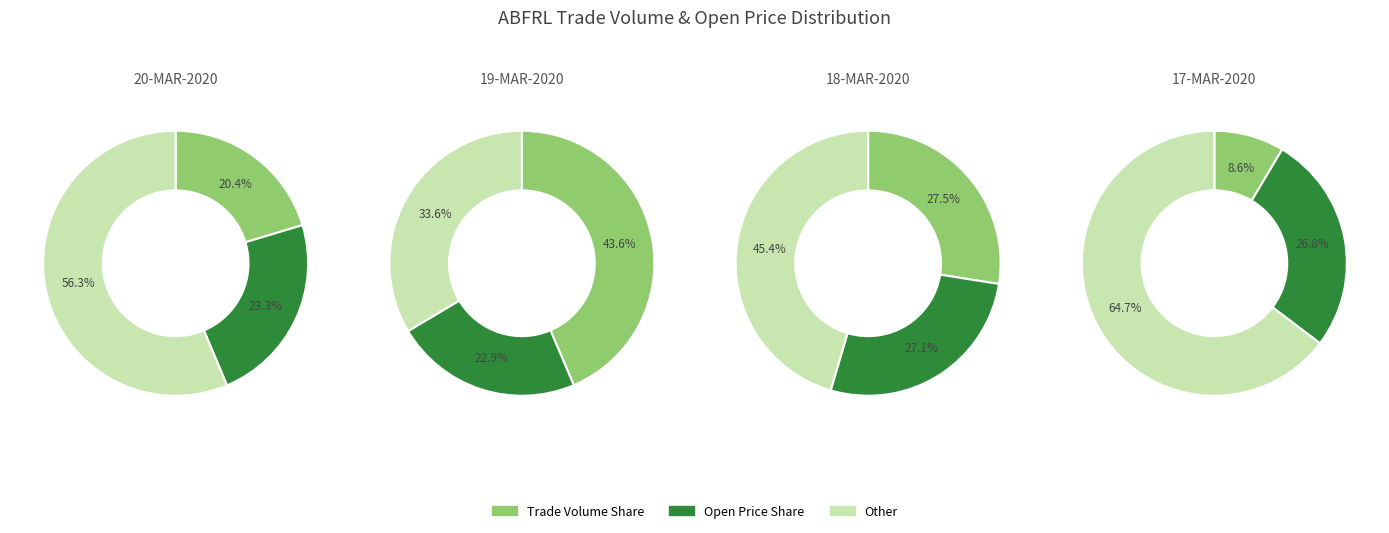

To the nearest percent, what portion does 18-MAR-2020 represent?

28%